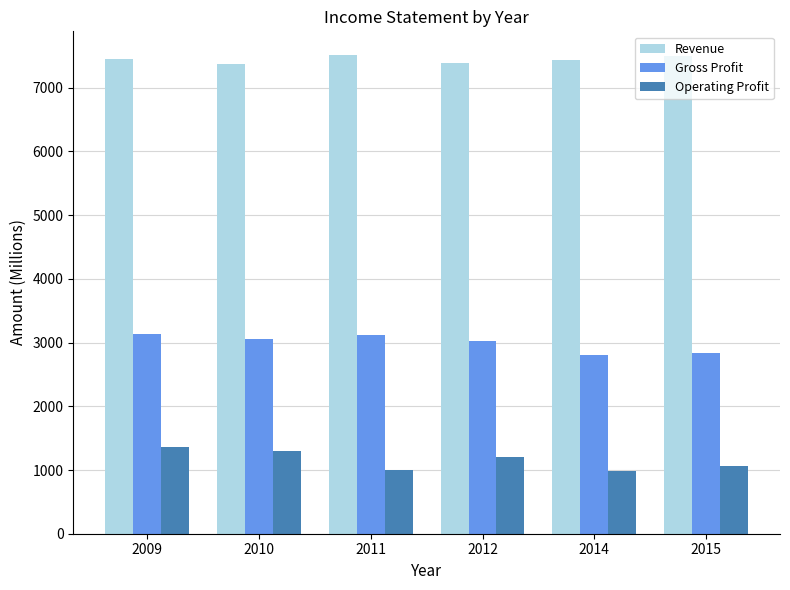

What is the sum of the Gross Profit values at 2012 and 2014?

5816